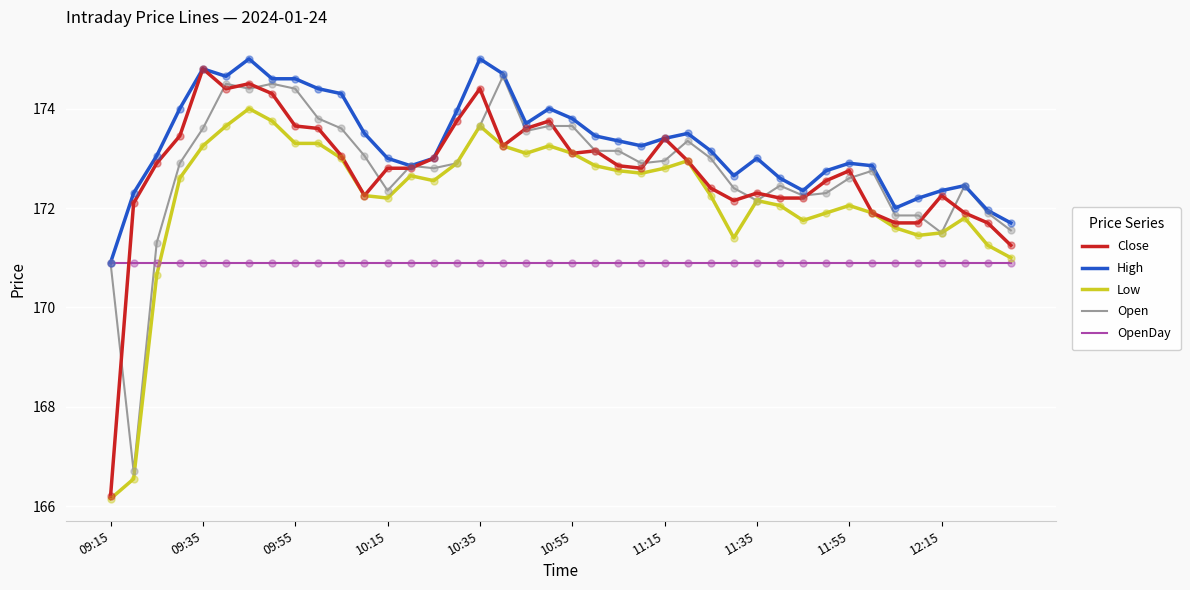

Which series has the largest range (max minus min)?

Close